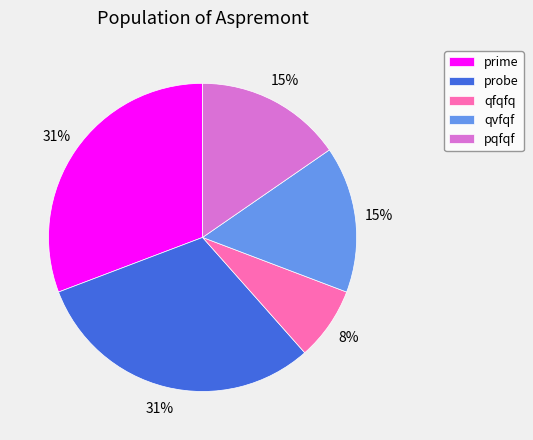

Is the sum of probe and qvfqf greater than half?

No